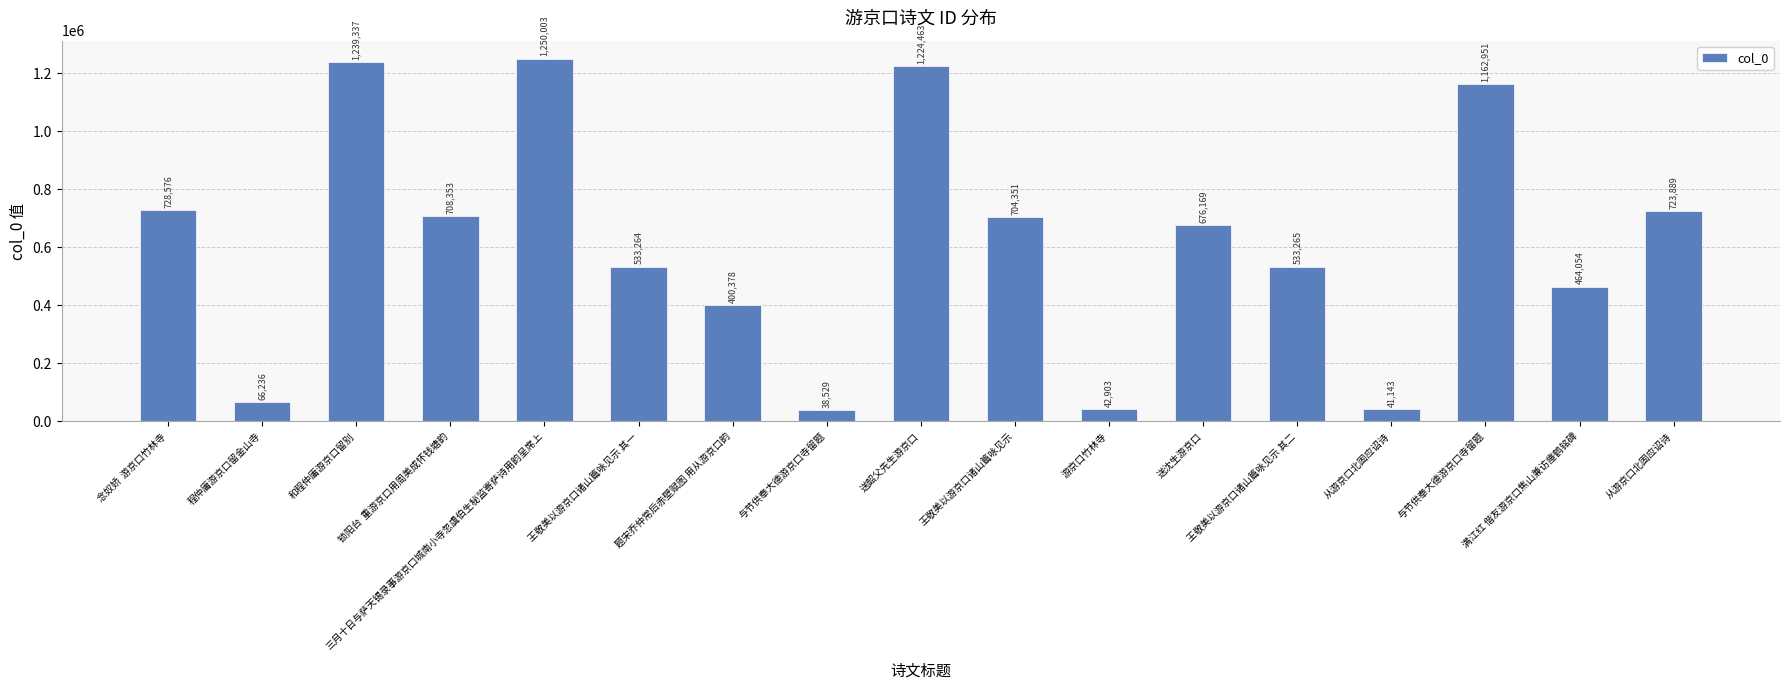

Reading right to left, list all the values displayed in this chart.

723889	464054	1162951	41143	533265	676169	42903	704351	1224463	38529	400378	533264	1250003	708353	1239337	66236	728576